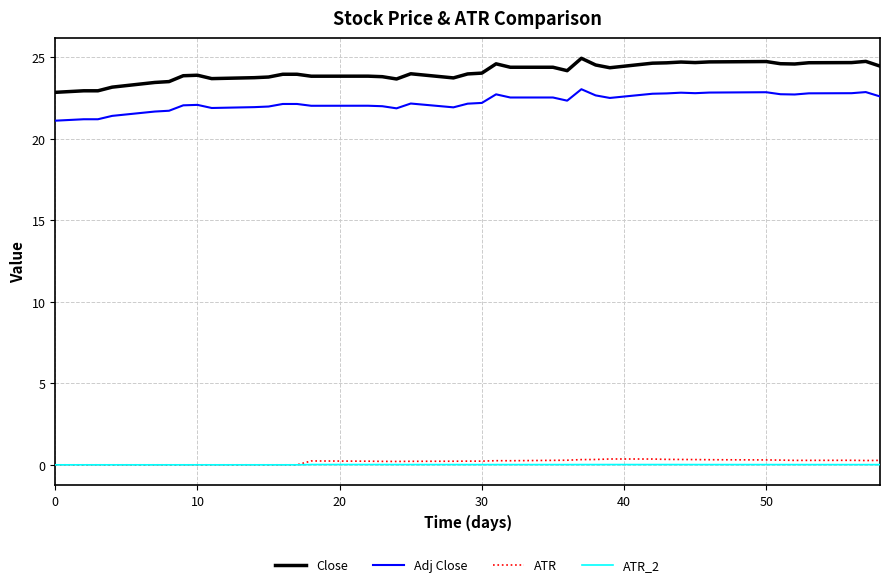

What are all the series names shown in the legend?

Close, Adj Close, ATR, ATR_2